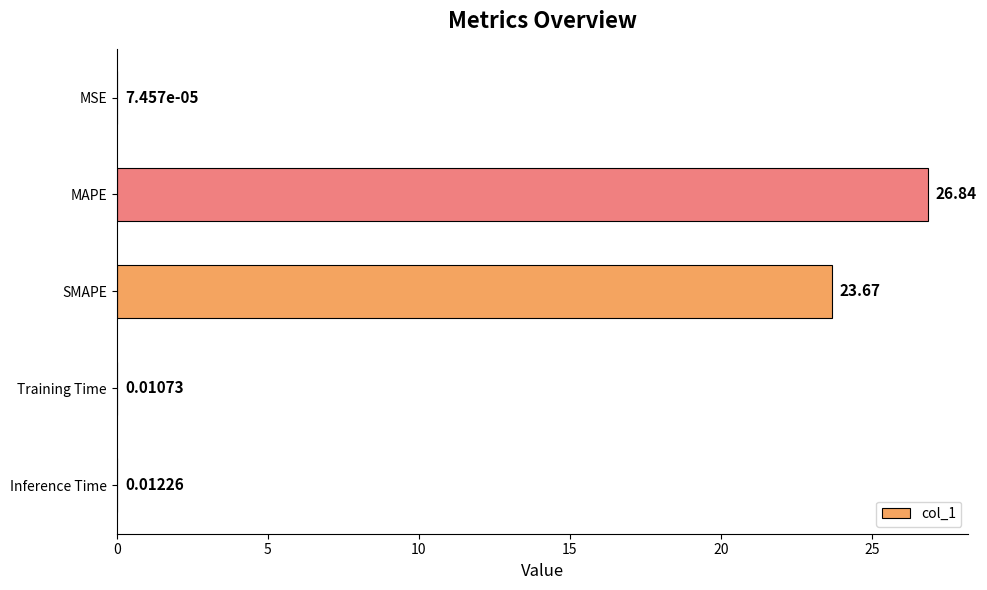

Where is the data nearest to the value 13?

SMAPE